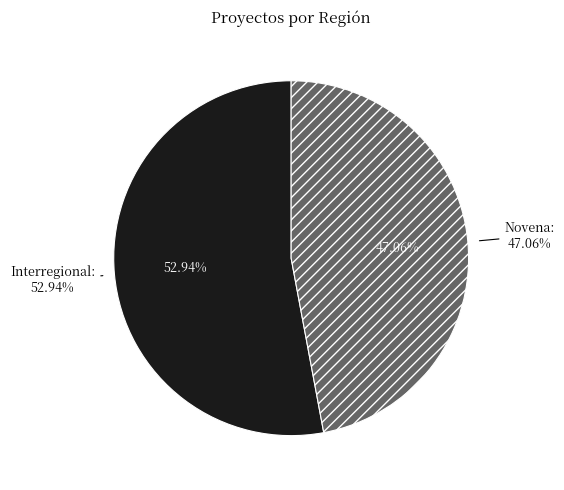

Rank the categories by value from lowest to highest.

Novena, Interregional